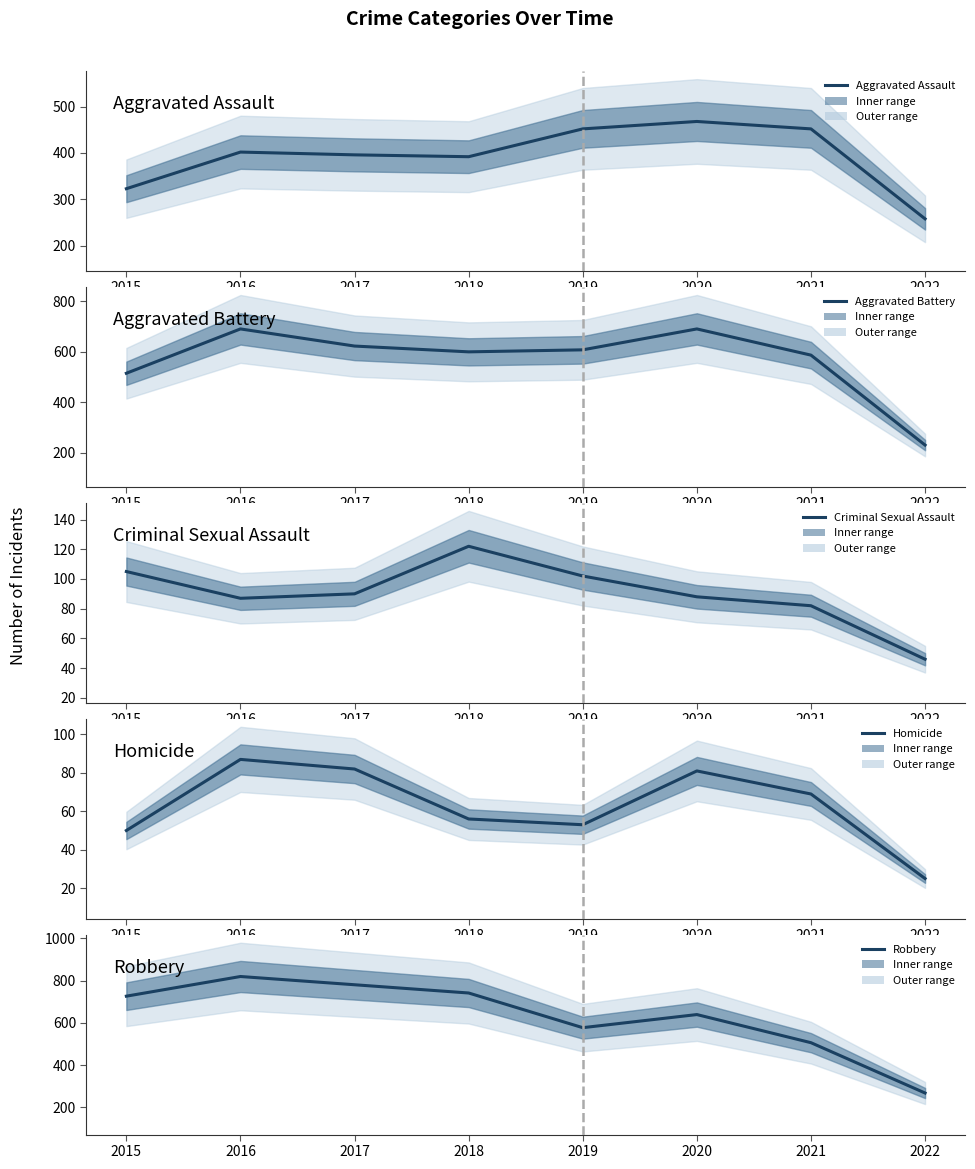

What is the sum of the Homicide values at 2017 and 2020?

163